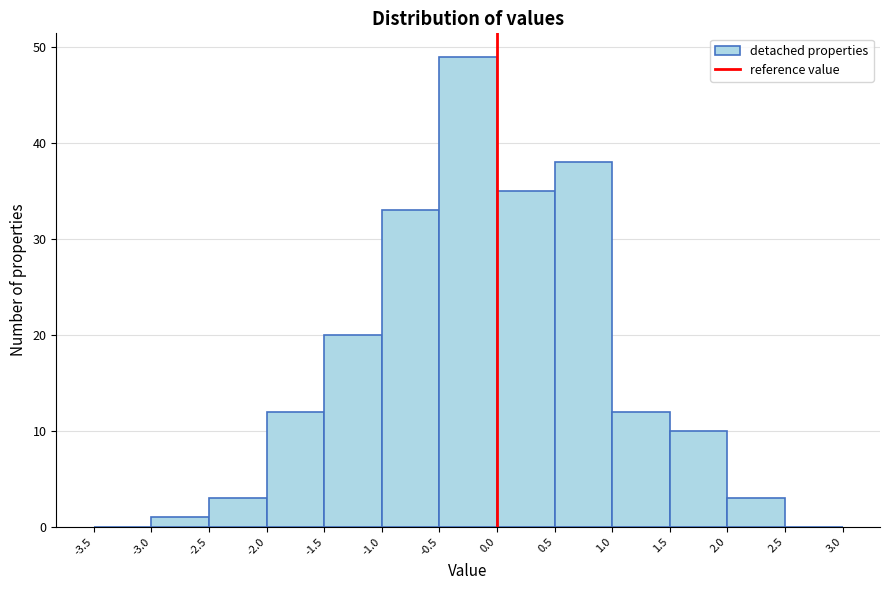

Reading left to right, transcribe this chart: for each bar, give the range it covers on the x-axis and its height. The values are not printed on the chart, so give them approximately, as read against the axis.

-3.5 to -3.0: 0
-3.0 to -2.5: 1
-2.5 to -2.0: 3
-2.0 to -1.5: 12
-1.5 to -1.0: 20
-1.0 to -0.5: 33
-0.5 to 0.0: 49
0.0 to 0.5: 35
0.5 to 1.0: 38
1.0 to 1.5: 12
1.5 to 2.0: 10
2.0 to 2.5: 3
2.5 to 3.0: 0